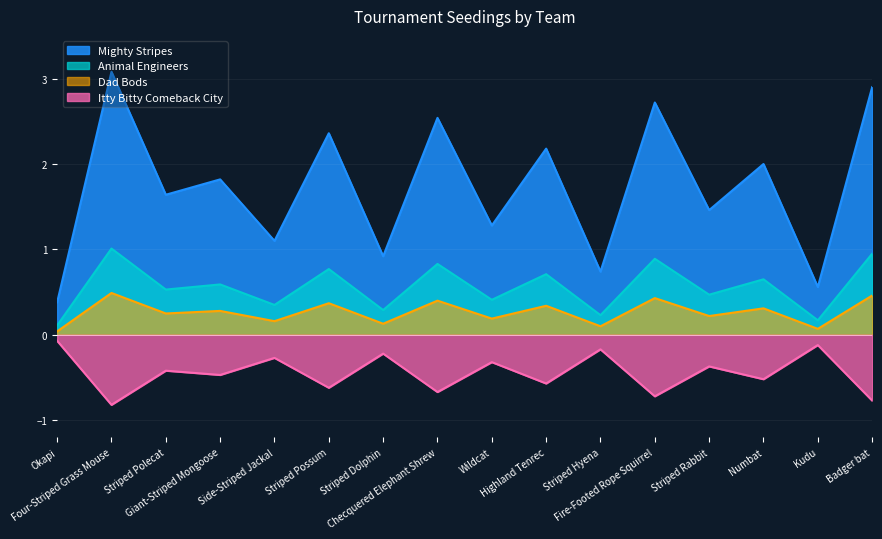

What is the spread (max minus min) of values at Numbat?

2.5